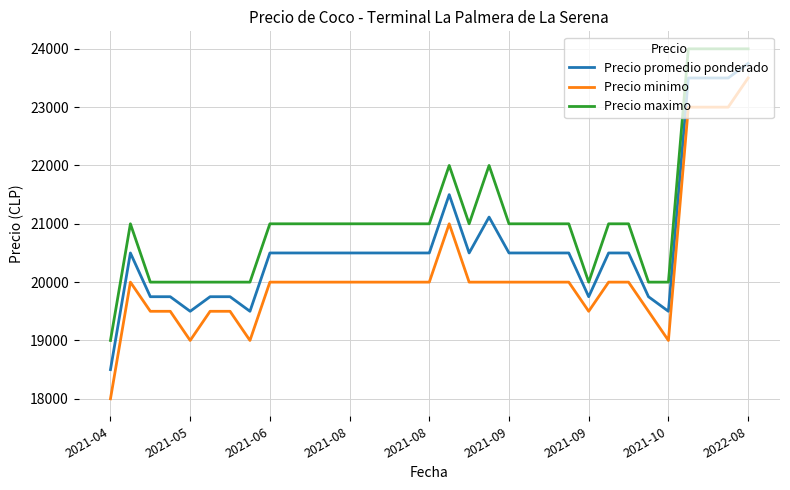

Reading left to right, what are all the values shown in this chart?

Precio promedio ponderado: 18500	20500	19750	19750	19500	19750	19750	19500	20500	20500	20500	20500	20500	20500	20500	20500	20500	21500	20500	21115	20500	20500	20500	20500	19750	20500	20500	19750	19500	23500	23500	23500	23750
Precio minimo: 18000	20000	19500	19500	19000	19500	19500	19000	20000	20000	20000	20000	20000	20000	20000	20000	20000	21000	20000	20000	20000	20000	20000	20000	19500	20000	20000	19500	19000	23000	23000	23000	23500
Precio maximo: 19000	21000	20000	20000	20000	20000	20000	20000	21000	21000	21000	21000	21000	21000	21000	21000	21000	22000	21000	22000	21000	21000	21000	21000	20000	21000	21000	20000	20000	24000	24000	24000	24000